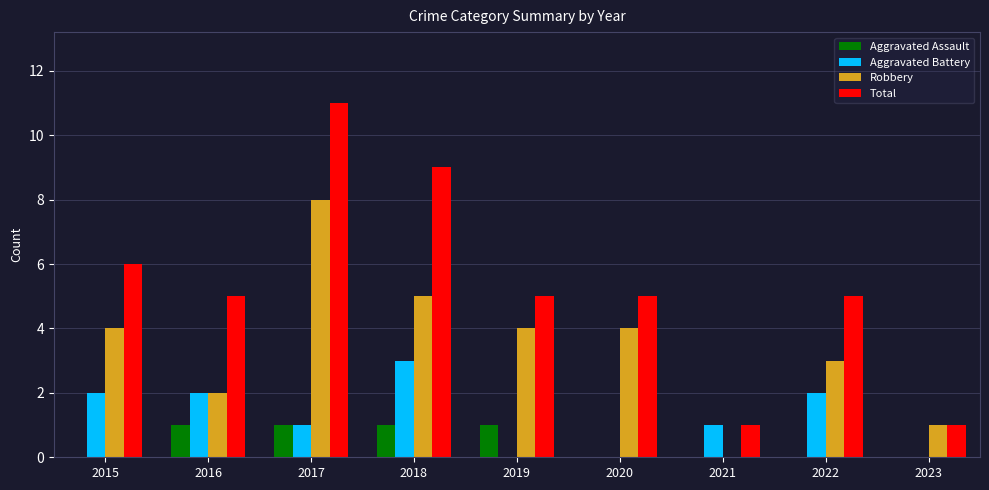

True or false: Robbery has a value of 3 at 2016.

False